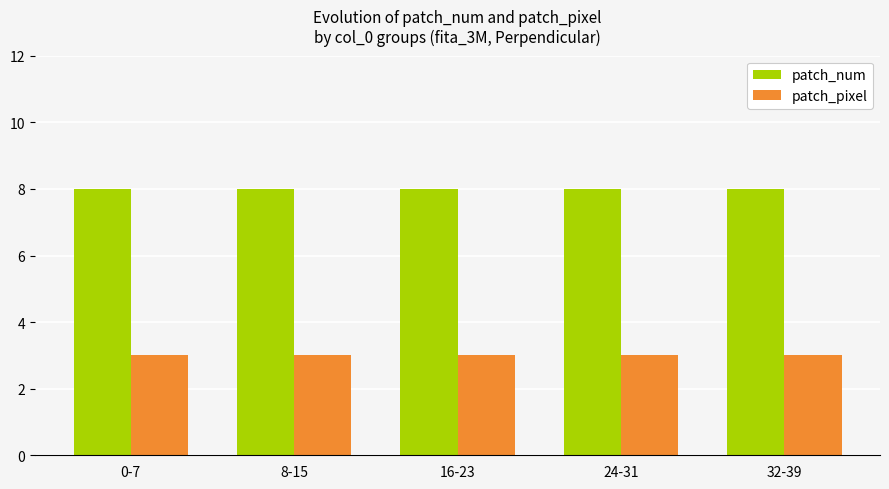

What is the label of the 3rd bar from the right?

16-23